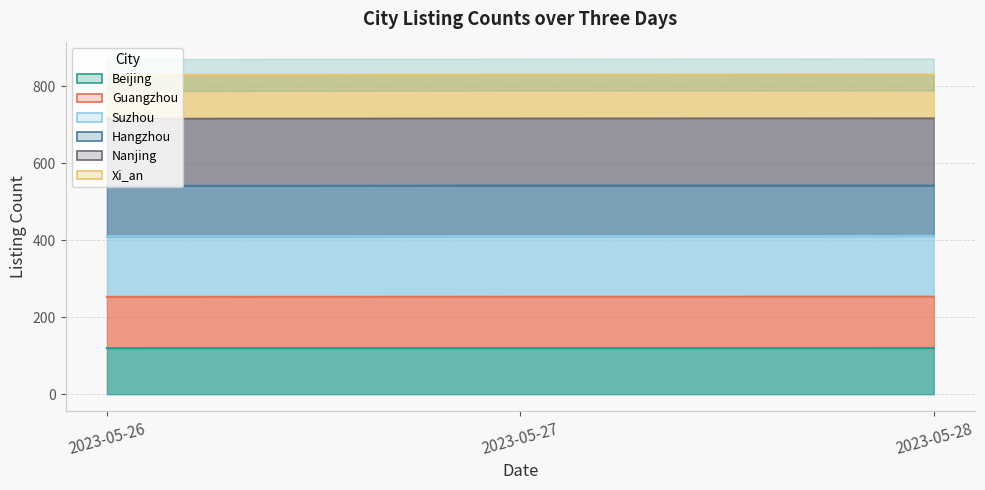

At which label is Nanjing closest to 410?

2023-05-26